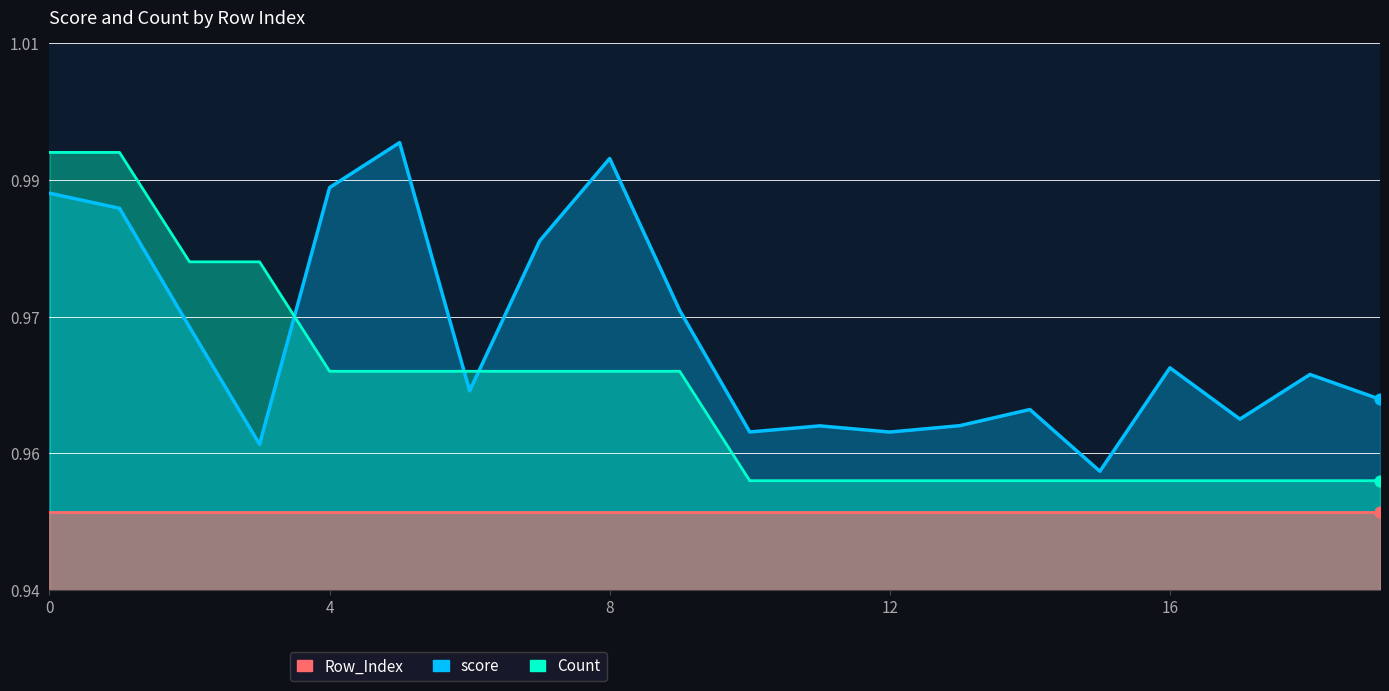

Which series has the largest total across all categories?

score